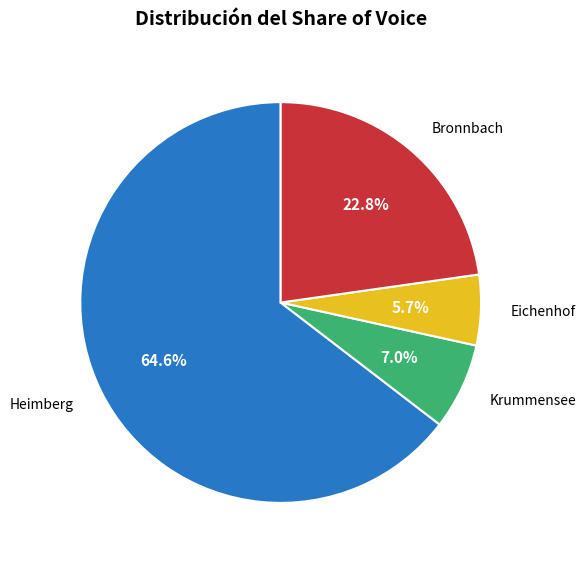

What is the ratio of the value at Krummensee to the value at Heimberg?

0.1